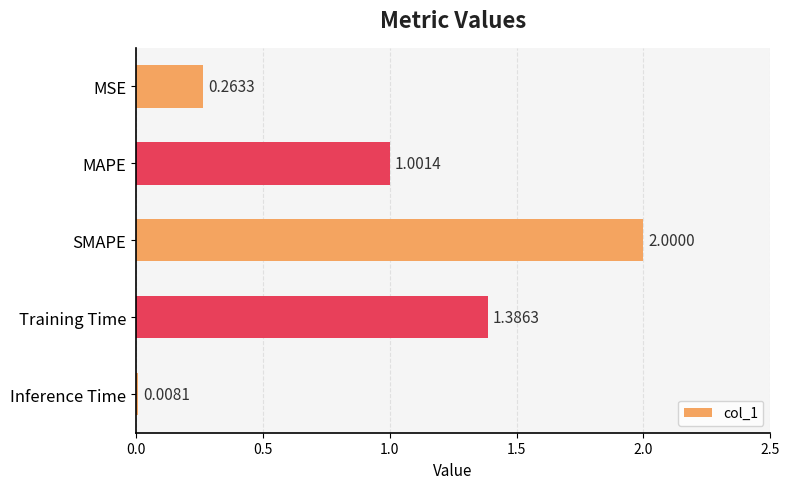

What is the sum of all values?

4.7